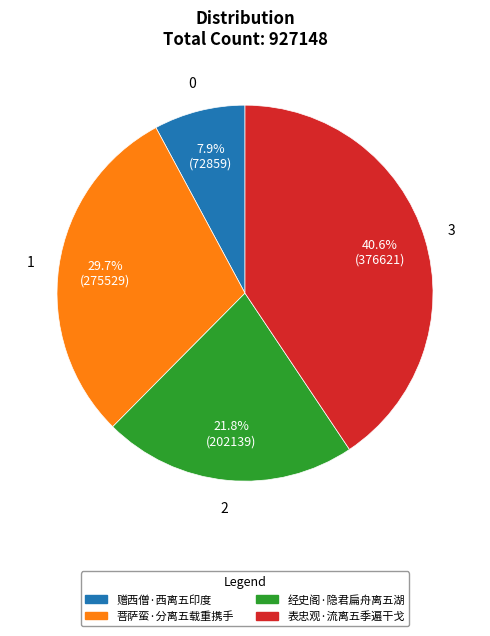

True or false: 经史阁·隐君扁舟离五湖 accounts for 32% of the total.

False